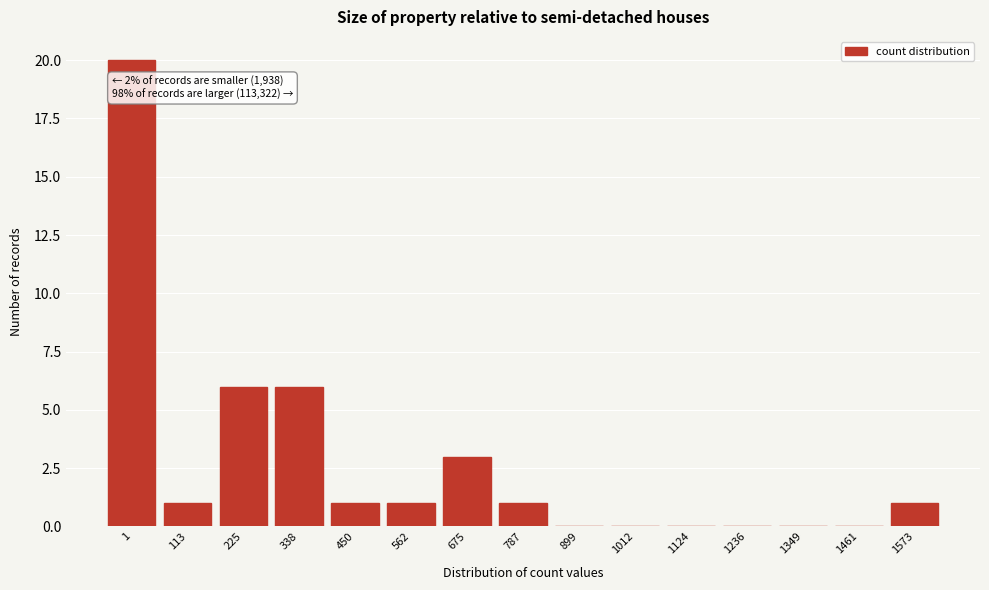

Reading right to left, list all the values displayed in this chart.

1573=1	1461=0	1349=0	1236=0	1124=0	1012=0	899=0	787=1	675=3	562=1	450=1	338=6	225=6	113=1	1=20